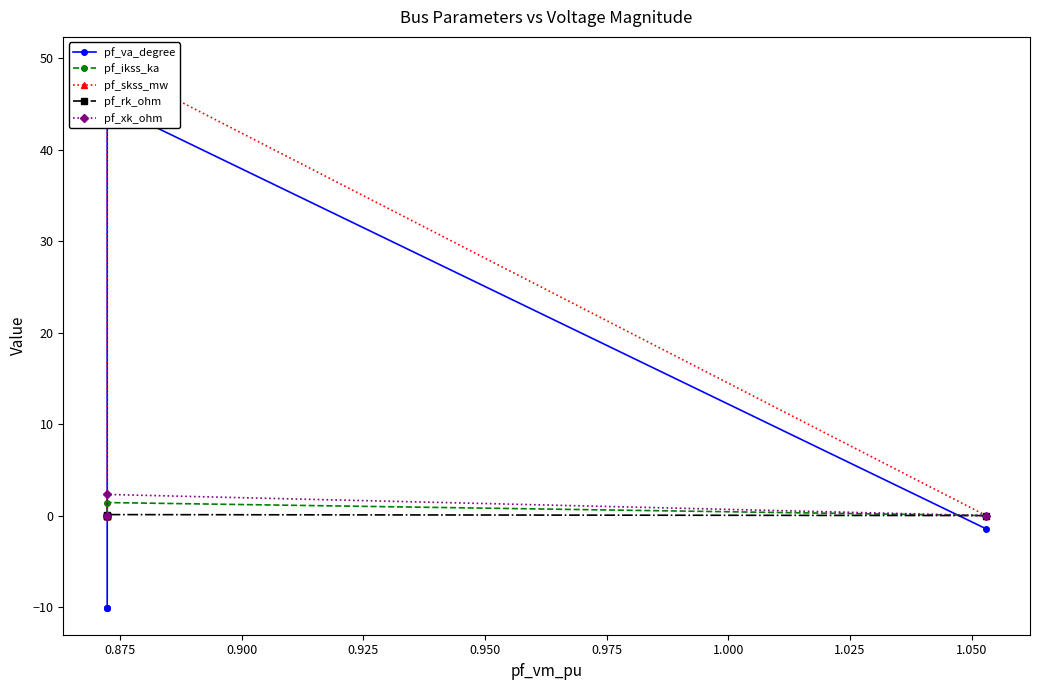

Count the number of categories in the chart.

5